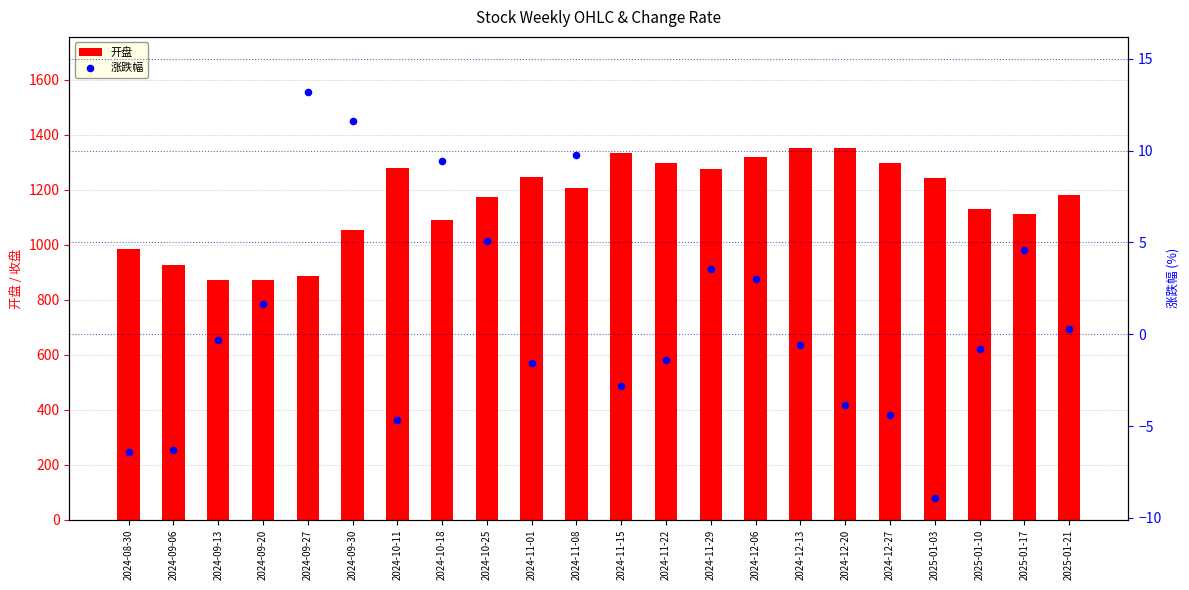

Which series has the largest total across all categories?

开盘